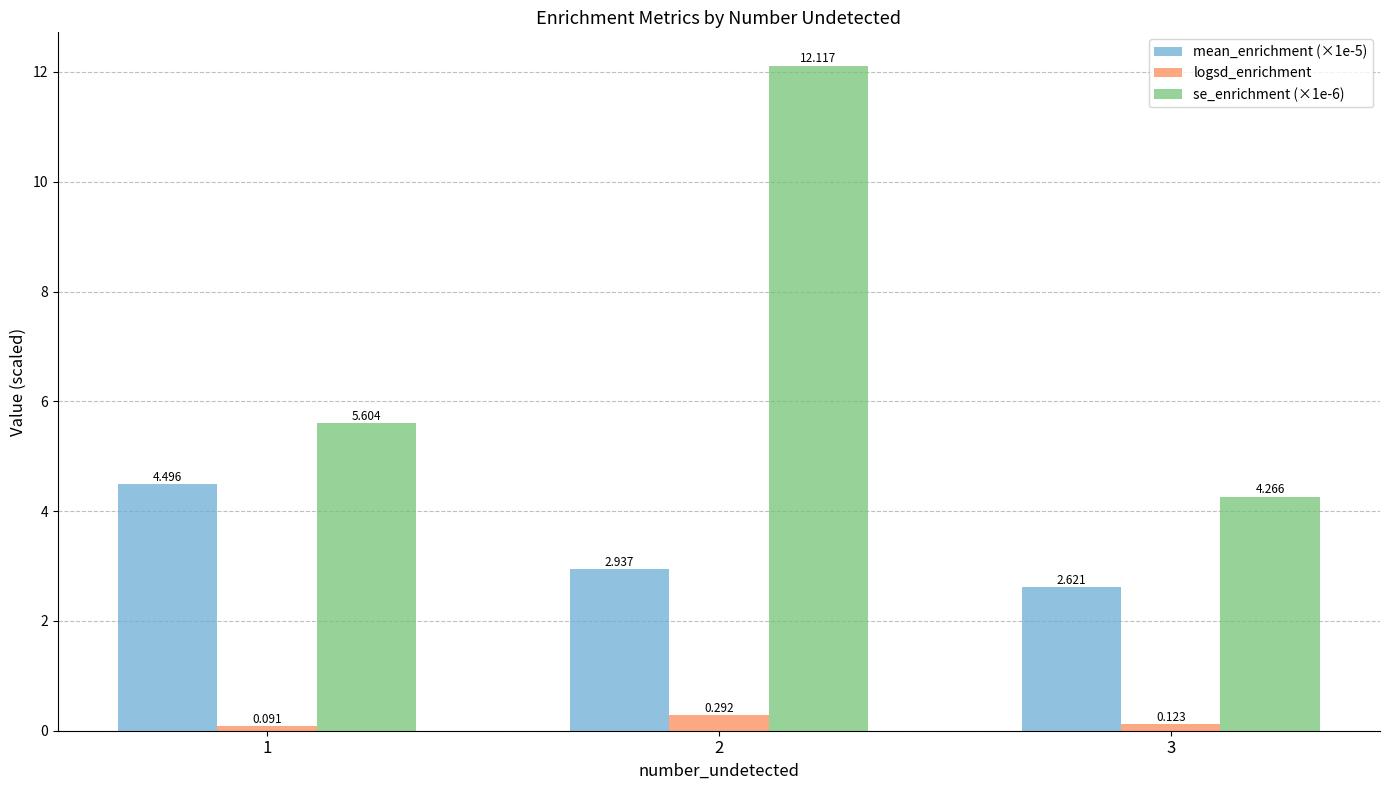

At 1, list the series in order from smallest to largest.

logsd_enrichment, mean_enrichment (×1e-5), se_enrichment (×1e-6)